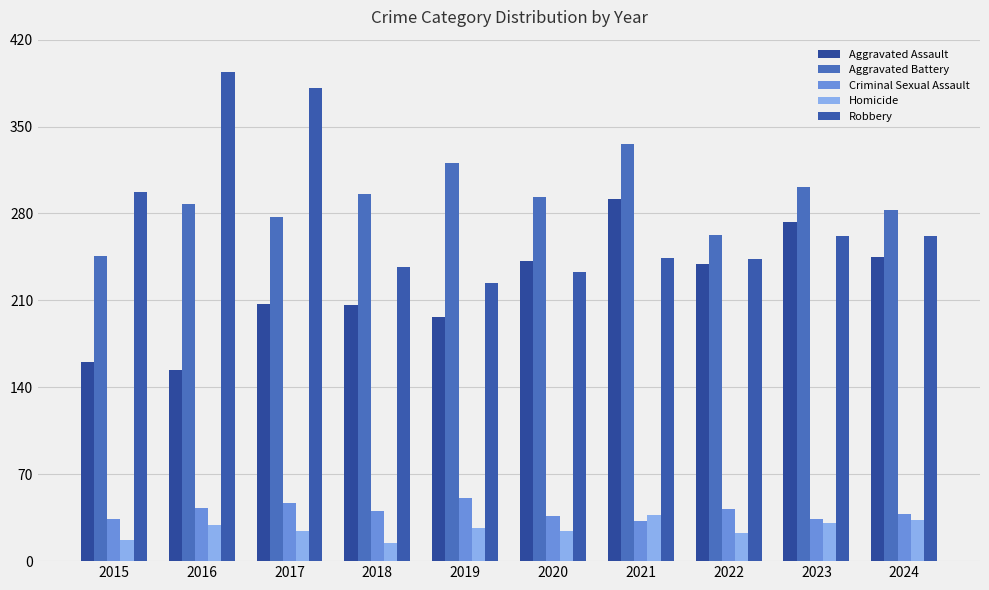

The value of Robbery at 2017 is 381. True or false?

True